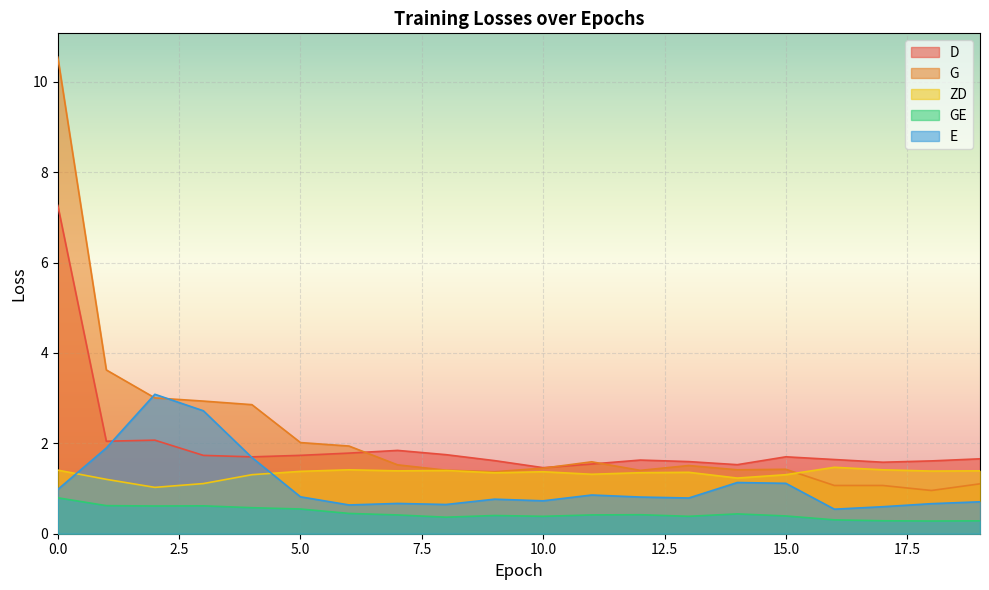

At which label is ZD closest to 1?

2